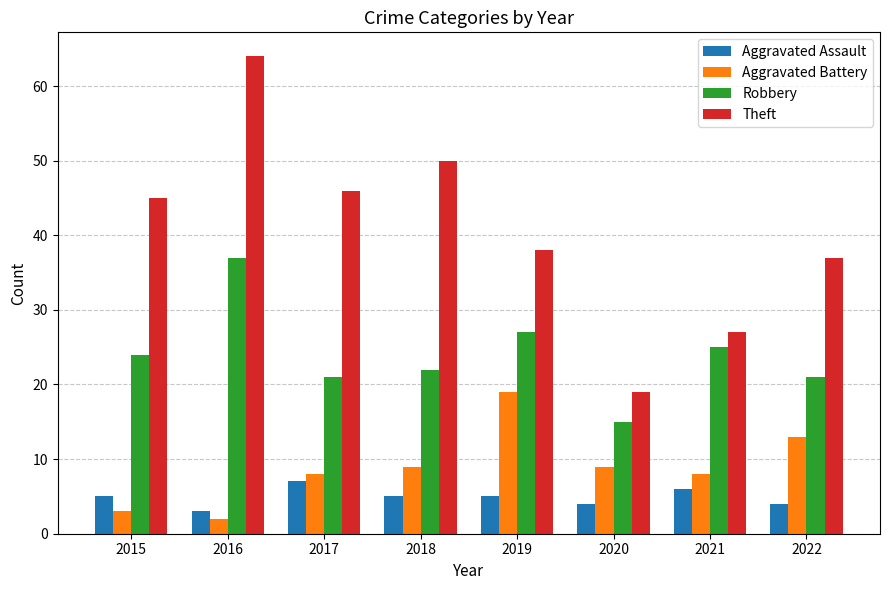

Where is Theft nearest to the value 41?

2019